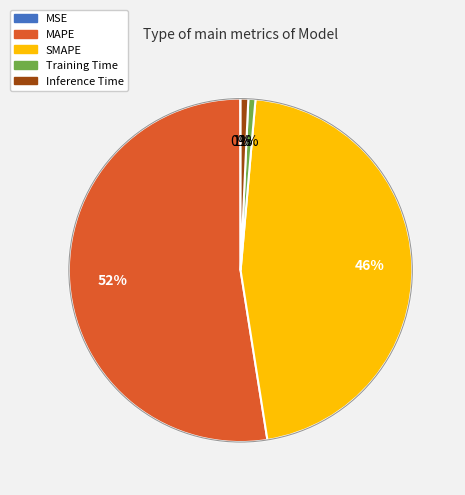

What percentage is the Inference Time slice, to the nearest percent?

1%